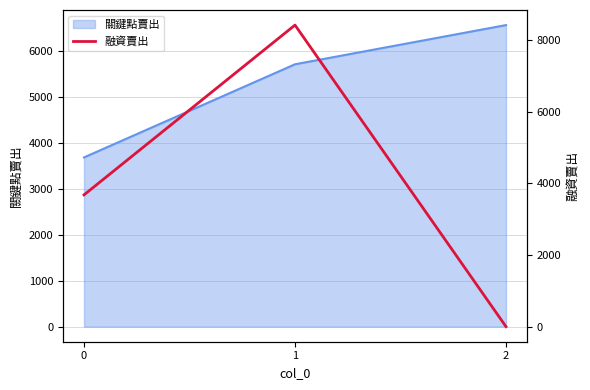

What is the minimum value for 關鍵點賣出?

3679